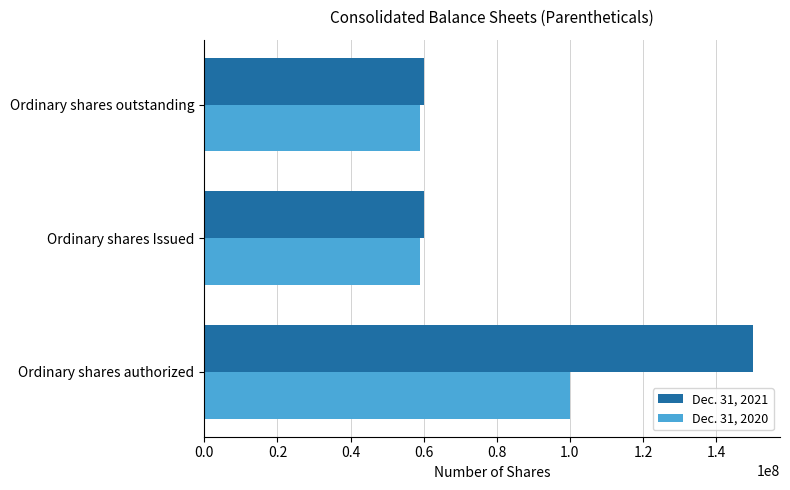

Which series has the largest range (max minus min)?

Dec. 31, 2021